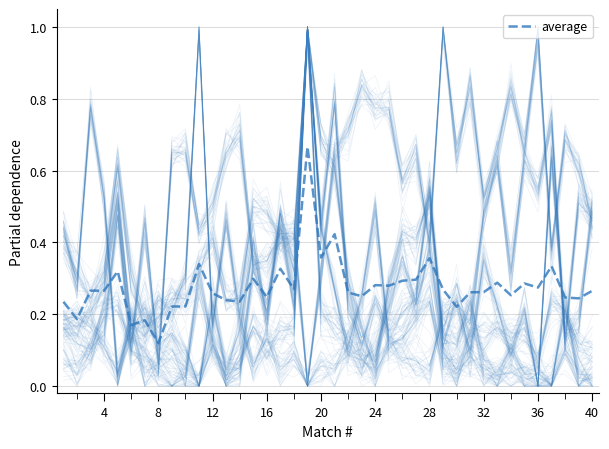

Where is average nearest to the value 0?

8